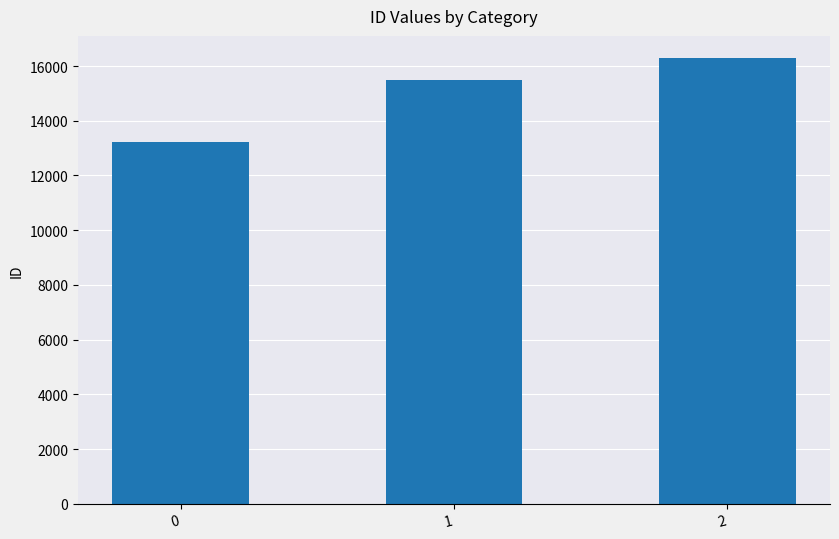

How many bars are there in total?

3